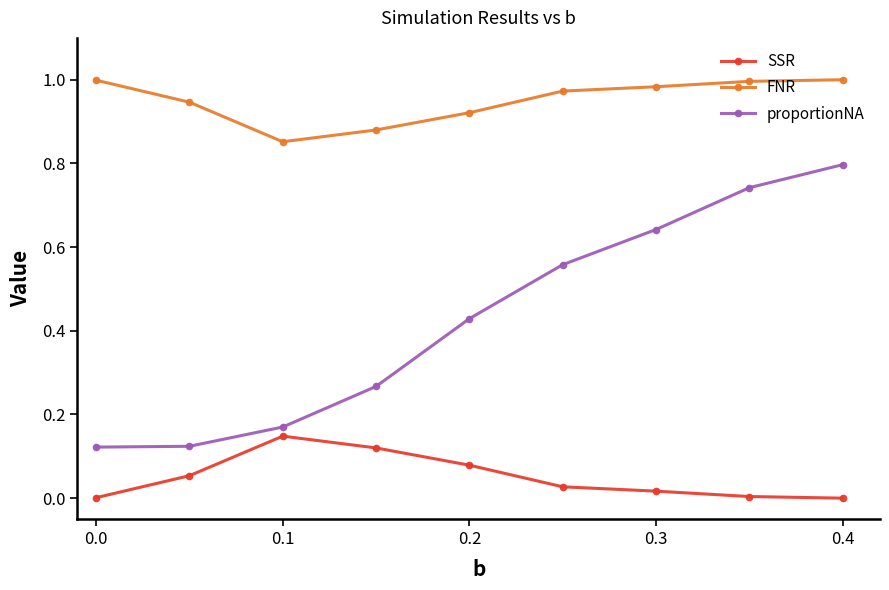

Is this an area chart (filled region under the line)?

No